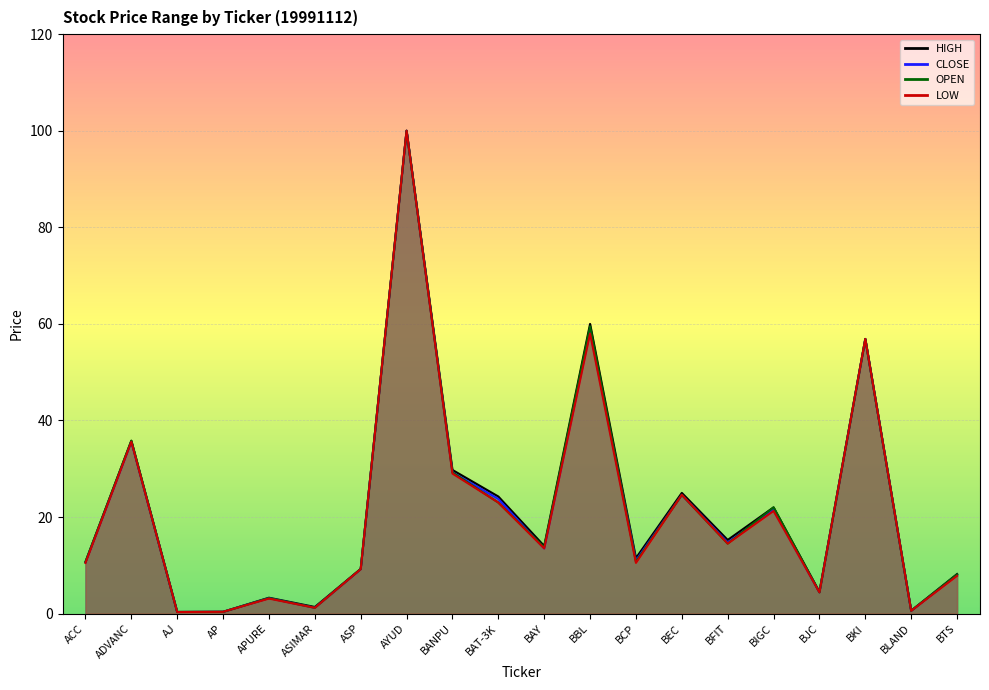

At which label does HIGH first exceed 14?

ADVANC